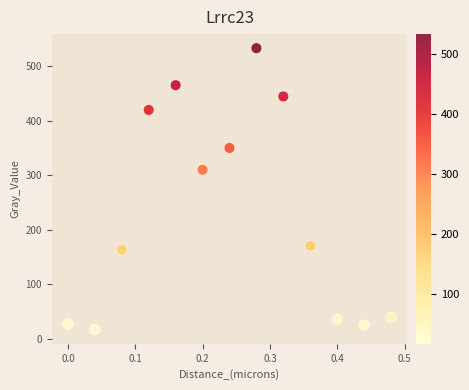

What Y value in the scatter plot is closest to 274?

309.9